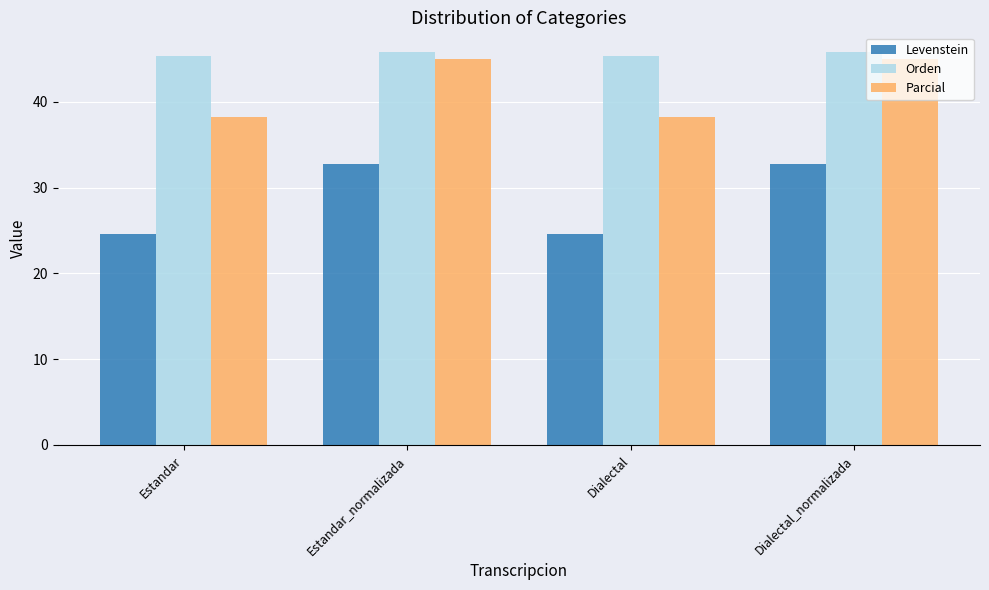

The value of Parcial at Estandar is 8.3. True or false?

False